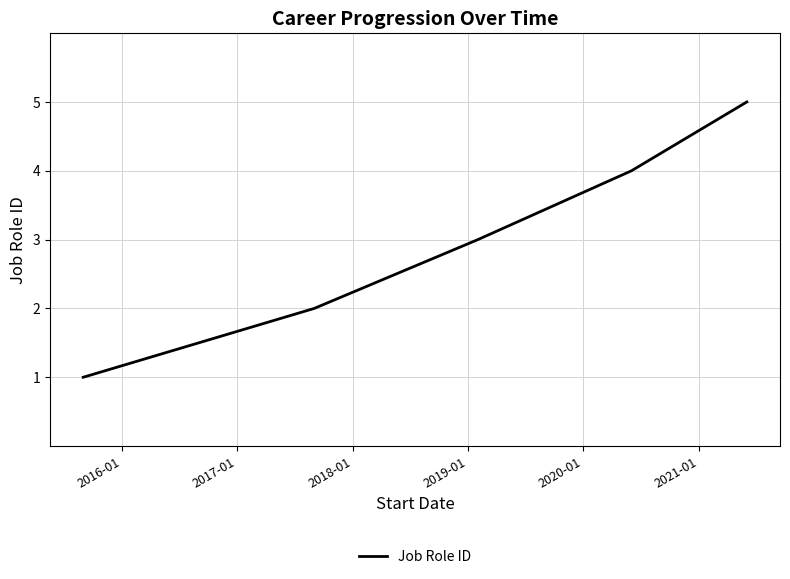

True or false: the data has more than 0 interior local peaks.

False